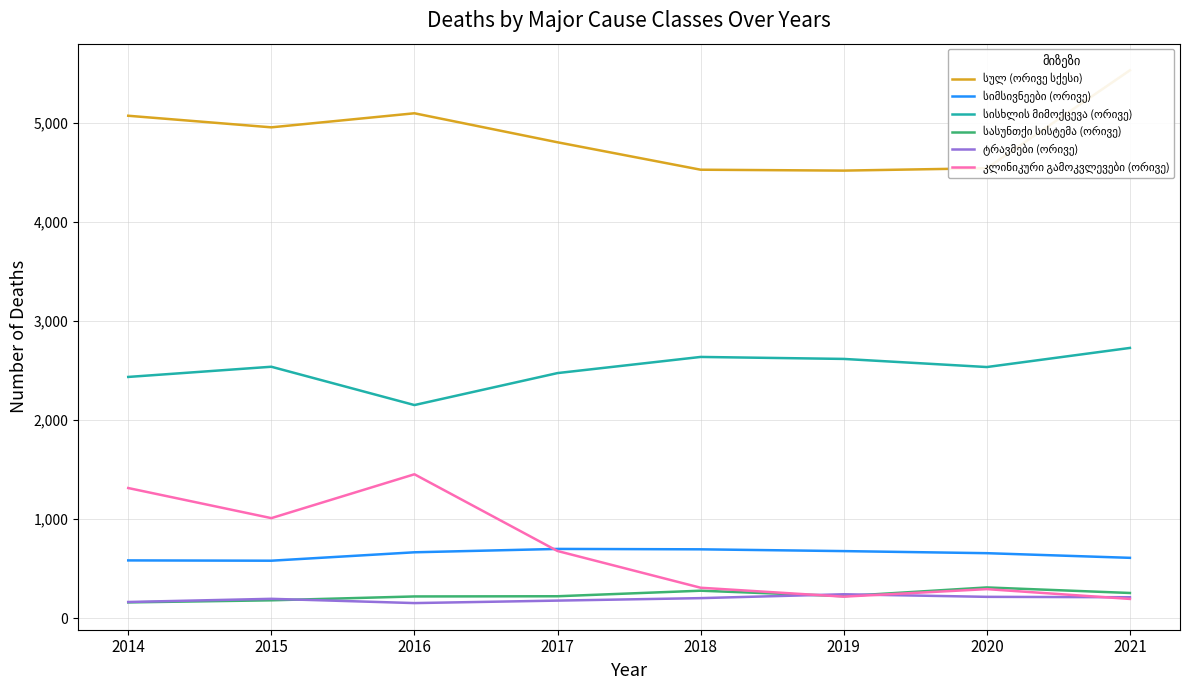

Rank the series by their maximum value, from highest to lowest.

სულ (ორივე სქესი), სისხლის მიმოქცევა (ორივე), კლინიკური გამოკვლევები (ორივე), სიმსივნეები (ორივე), სასუნთქი სისტემა (ორივე), ტრავმები (ორივე)